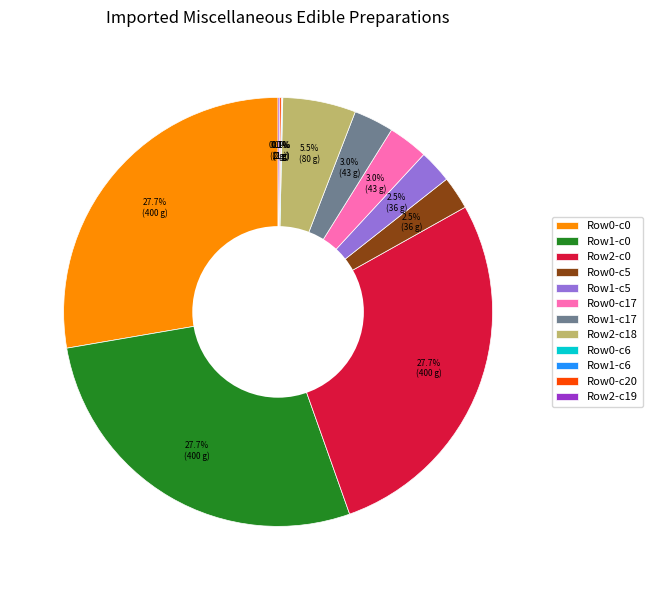

How much of the chart is everything except Row1-c17?

97.0%